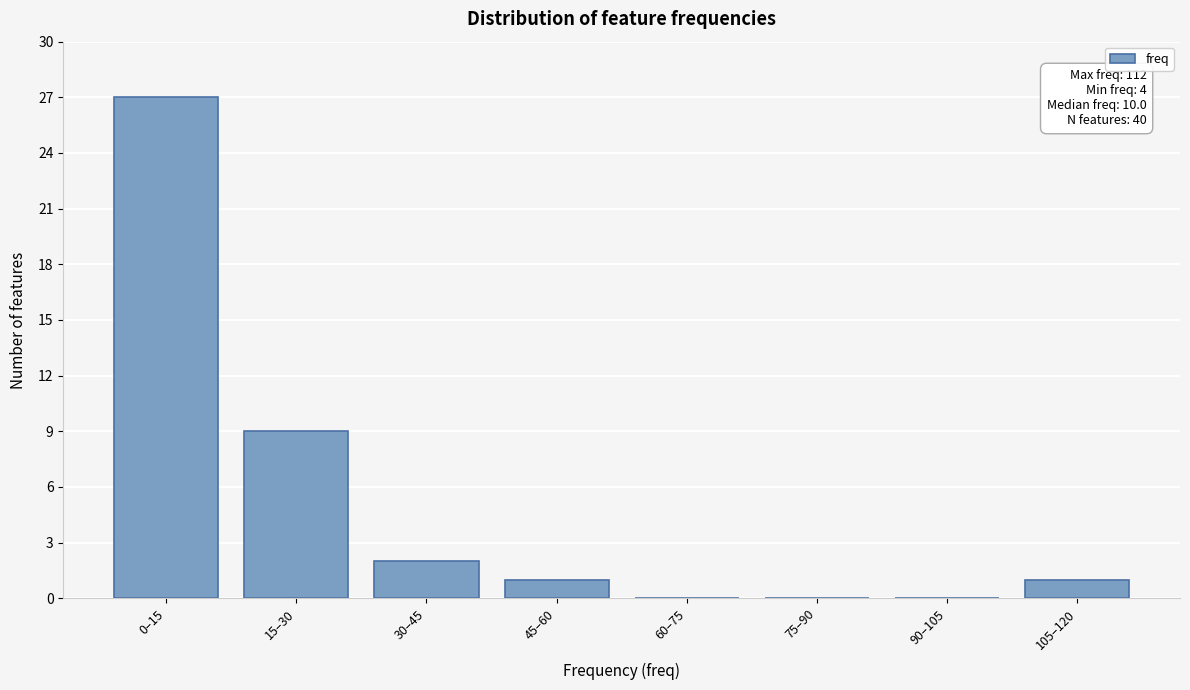

Reading left to right, transcribe all the data shown in this chart.

0–15=27	15–30=9	30–45=2	45–60=1	60–75=0	75–90=0	90–105=0	105–120=1